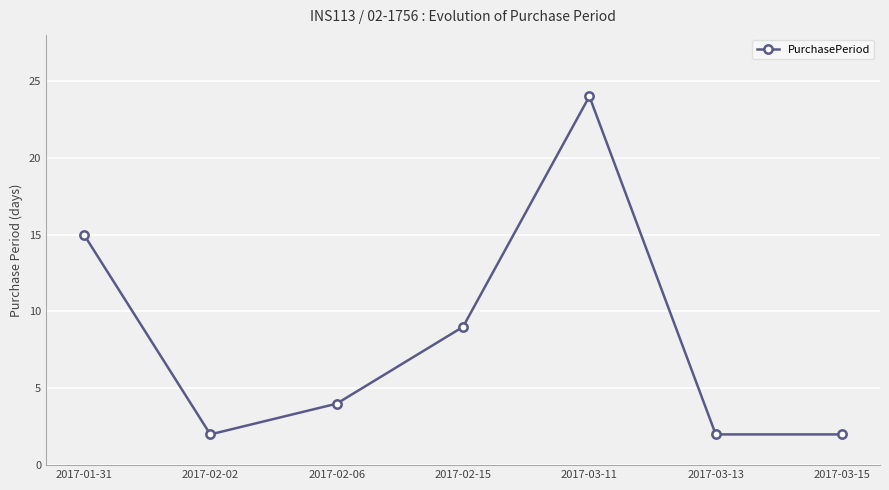

Where is the data nearest to the value 13?

2017-01-31